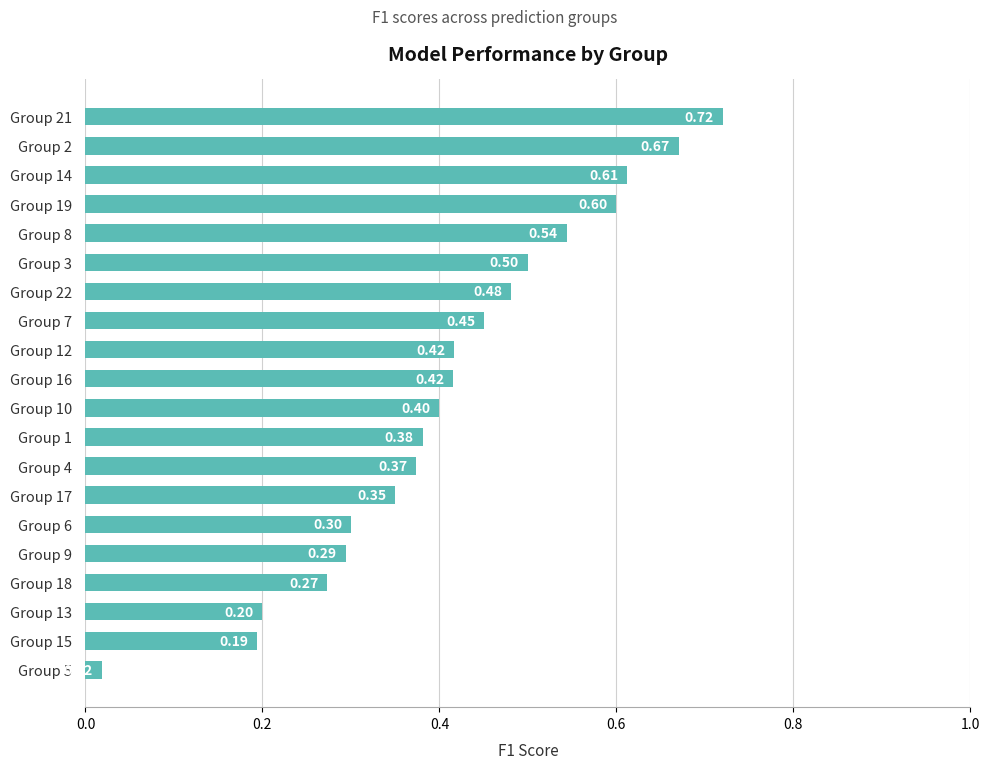

Between Group 10 and Group 15, which is larger?

Group 10